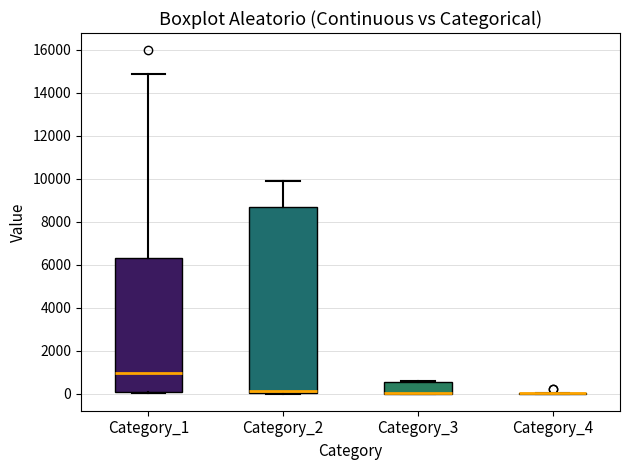

Comparing the boxes themselves (not the whiskers), which one is the tallest?

Category_2